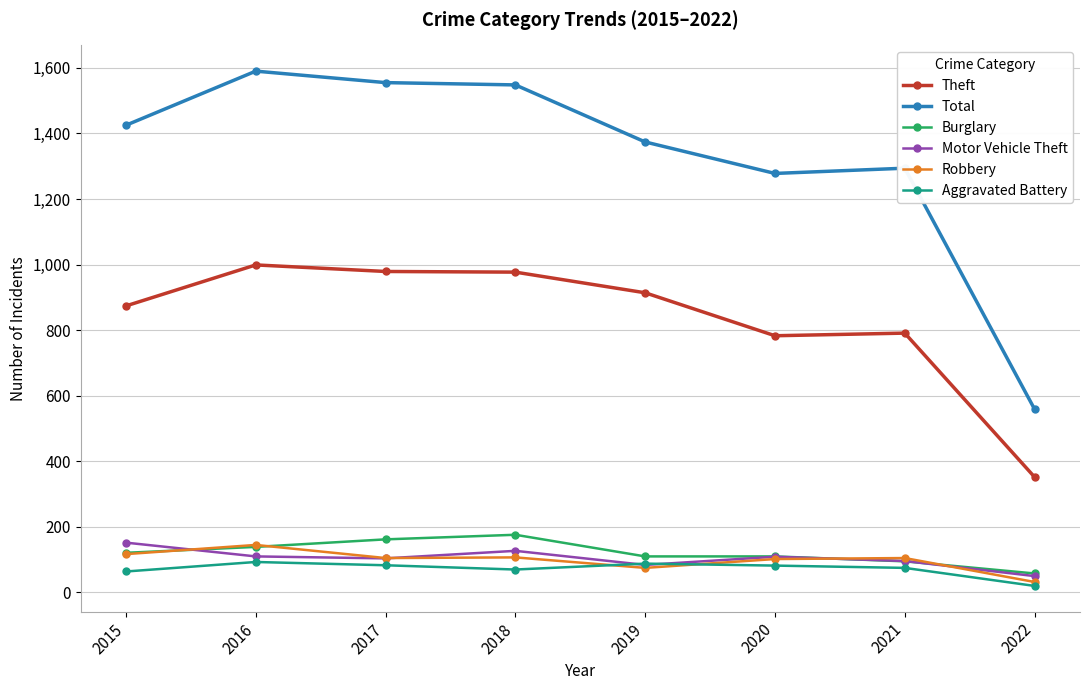

True or false: Theft and Total intersect in this chart.

False